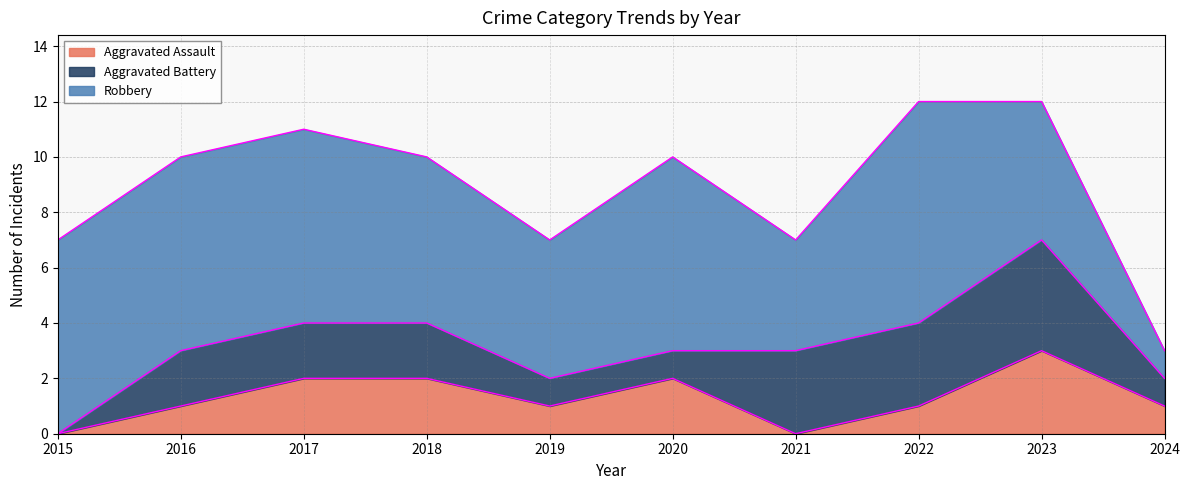

Reading right to left, what are all the values shown in this chart?

Aggravated Assault: 1	3	1	0	2	1	2	2	1	0
Aggravated Battery: 1	4	3	3	1	1	2	2	2	0
Robbery: 1	5	8	4	7	5	6	7	7	7